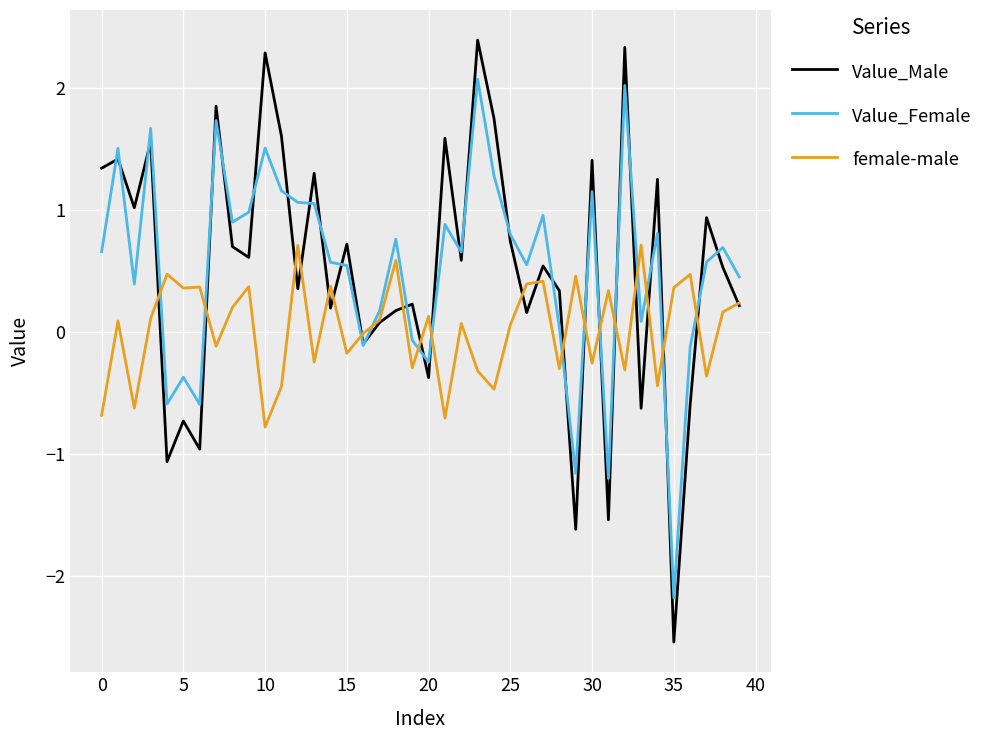

Rank the series by their maximum value, from highest to lowest.

Value_Male, Value_Female, female-male